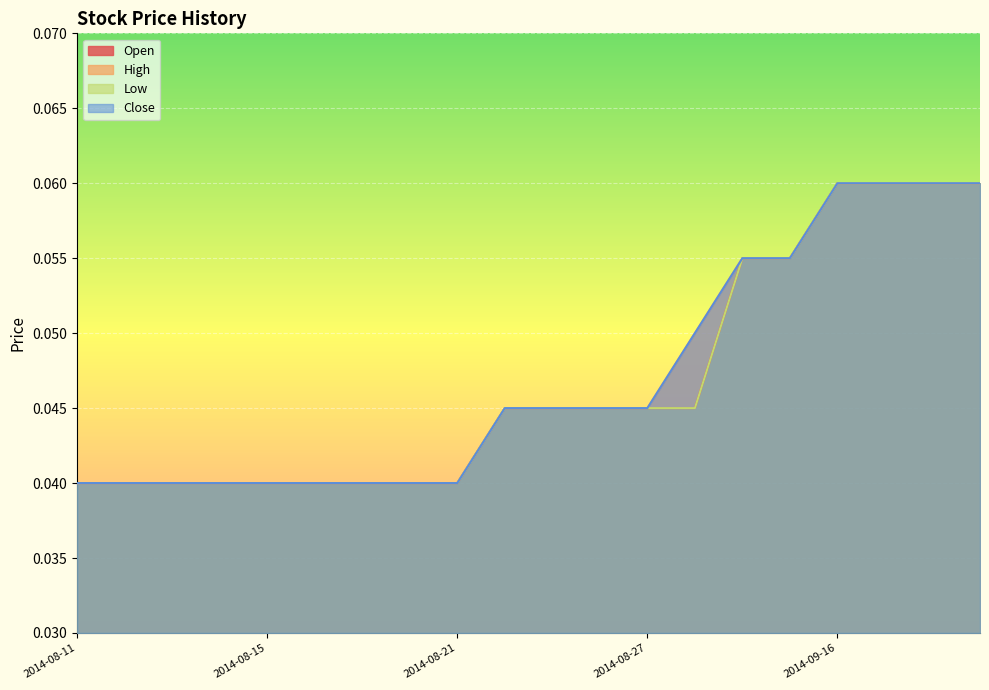

What is the sum of the Low values at 2014-08-15 and 2014-08-18?

0.1